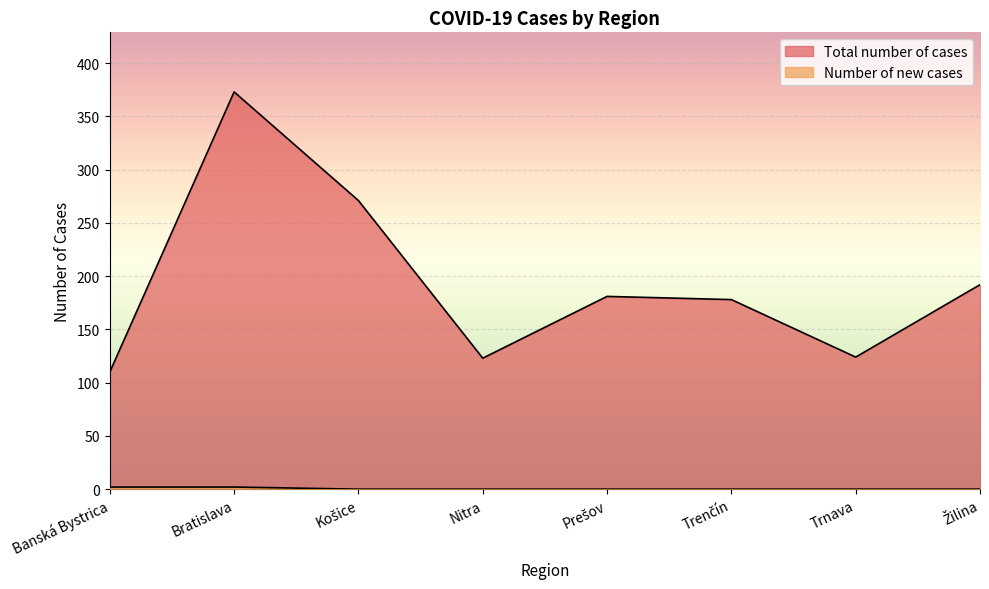

What are all the series names shown in the legend?

Total number of cases, Number of new cases